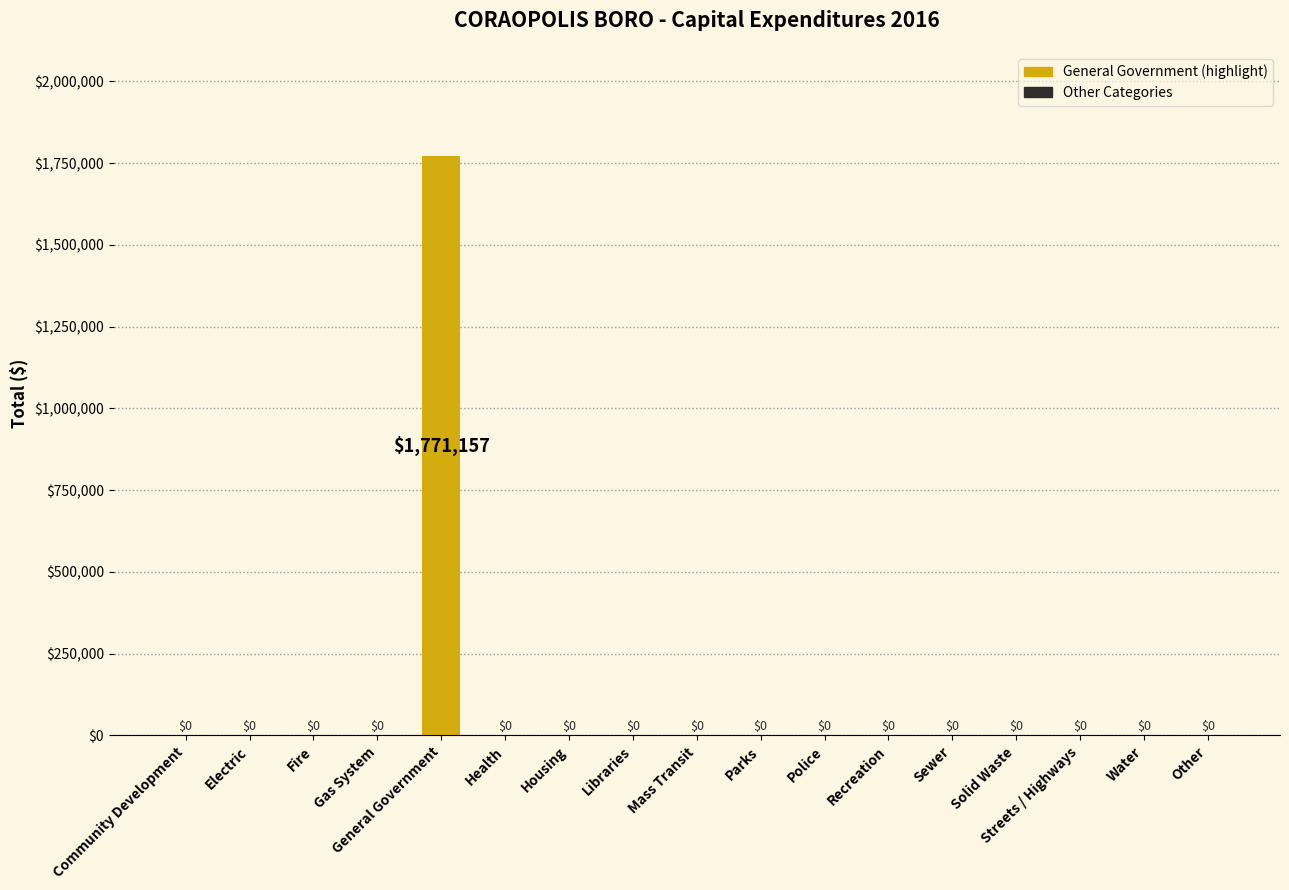

How many distinct data groups are displayed?

1